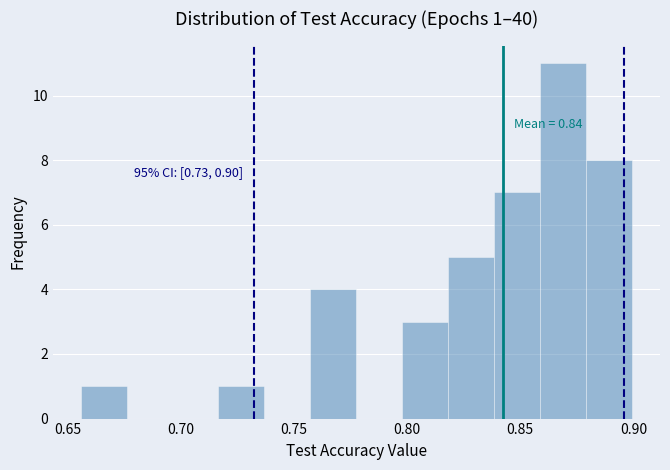

Which range on the x-axis has the tallest bar?

0.860 to 0.880